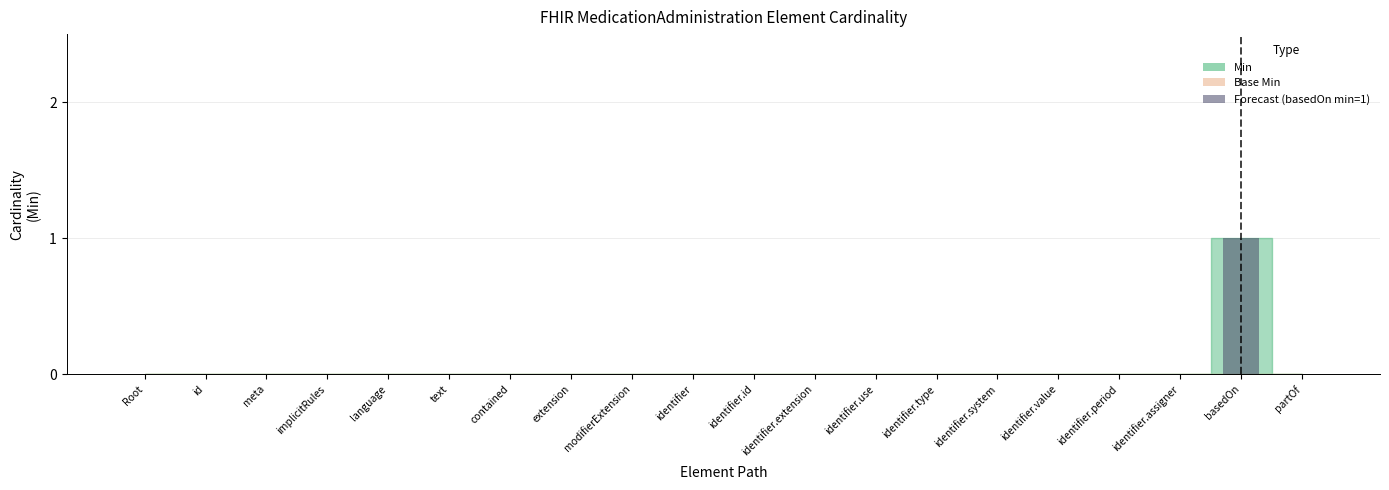

What is the maximum value shown in the chart?

1